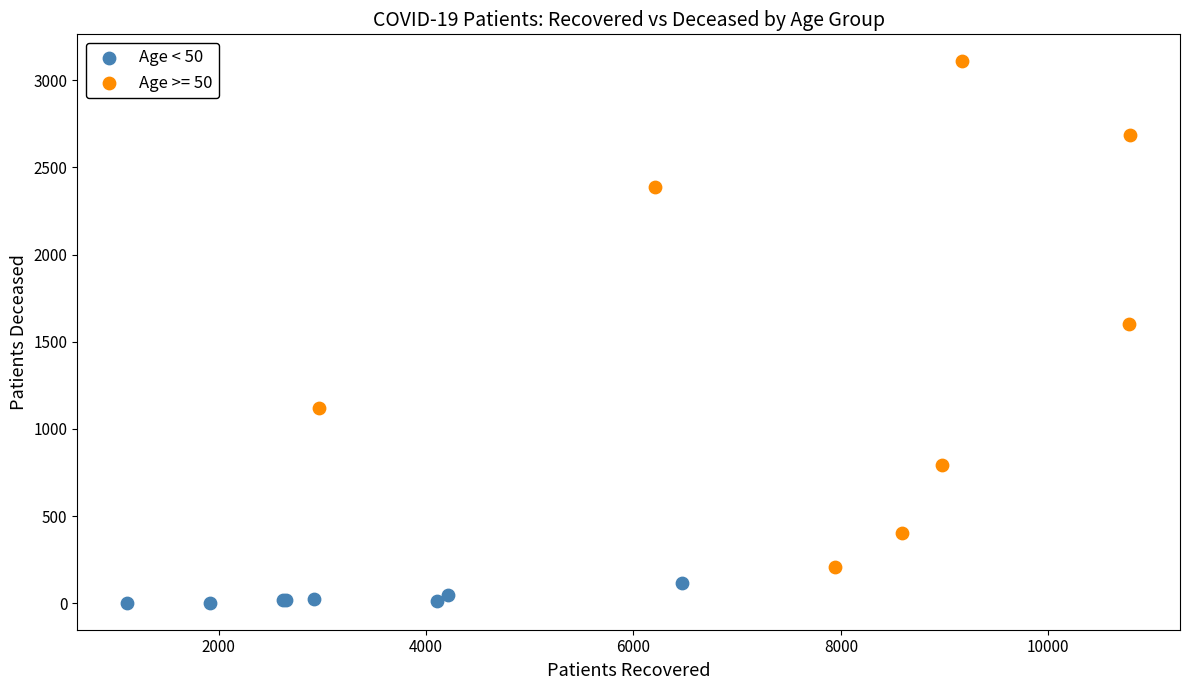

Which series reaches the maximum Y coordinate?

Age >= 50